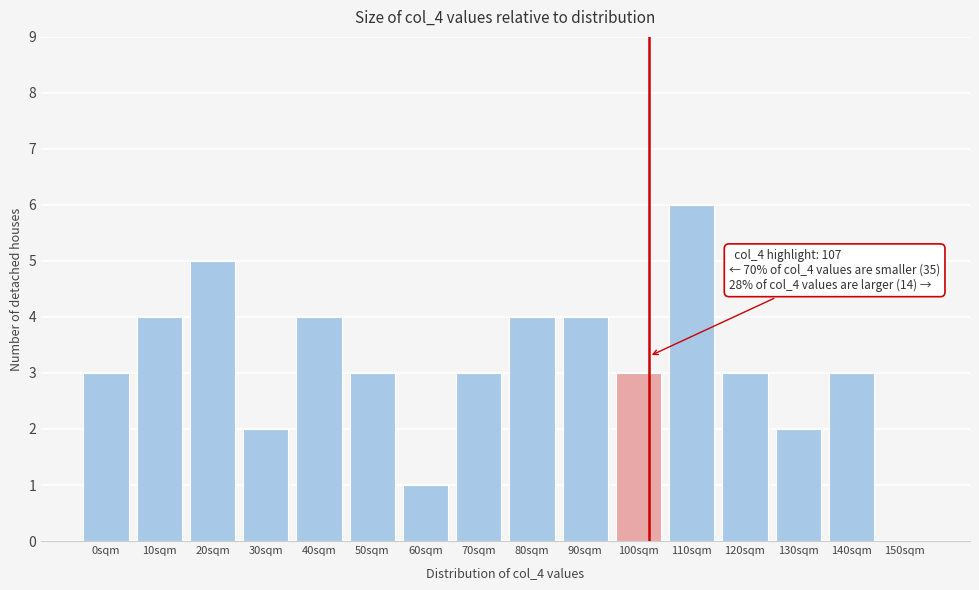

Reading right to left, what are all the values shown in this chart?

150sqm=0	140sqm=3	130sqm=2	120sqm=3	110sqm=6	100sqm=3	90sqm=4	80sqm=4	70sqm=3	60sqm=1	50sqm=3	40sqm=4	30sqm=2	20sqm=5	10sqm=4	0sqm=3